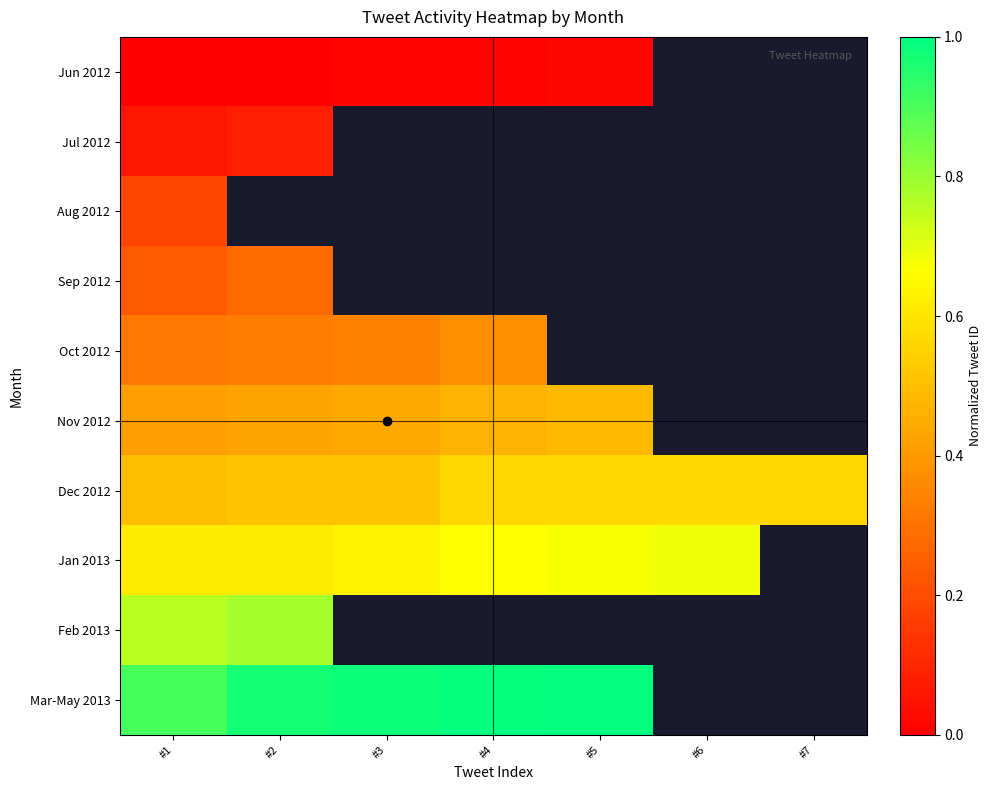

What is the greatest value displayed?

1.0